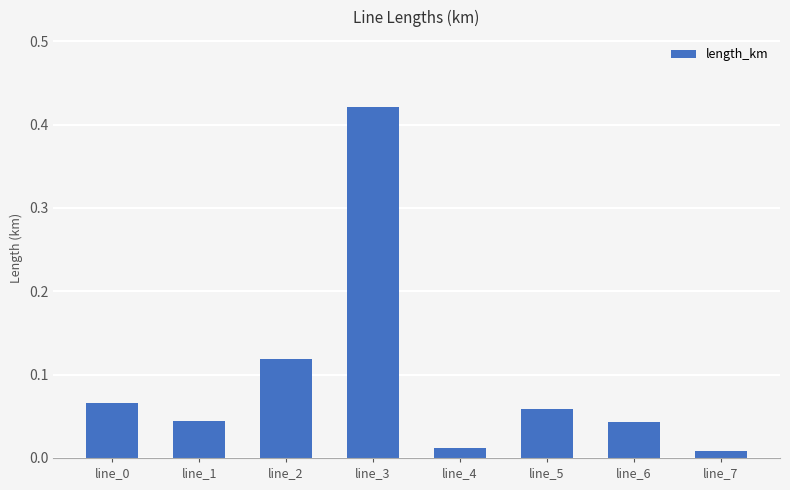

Between line_4 and line_1, which is larger?

line_1